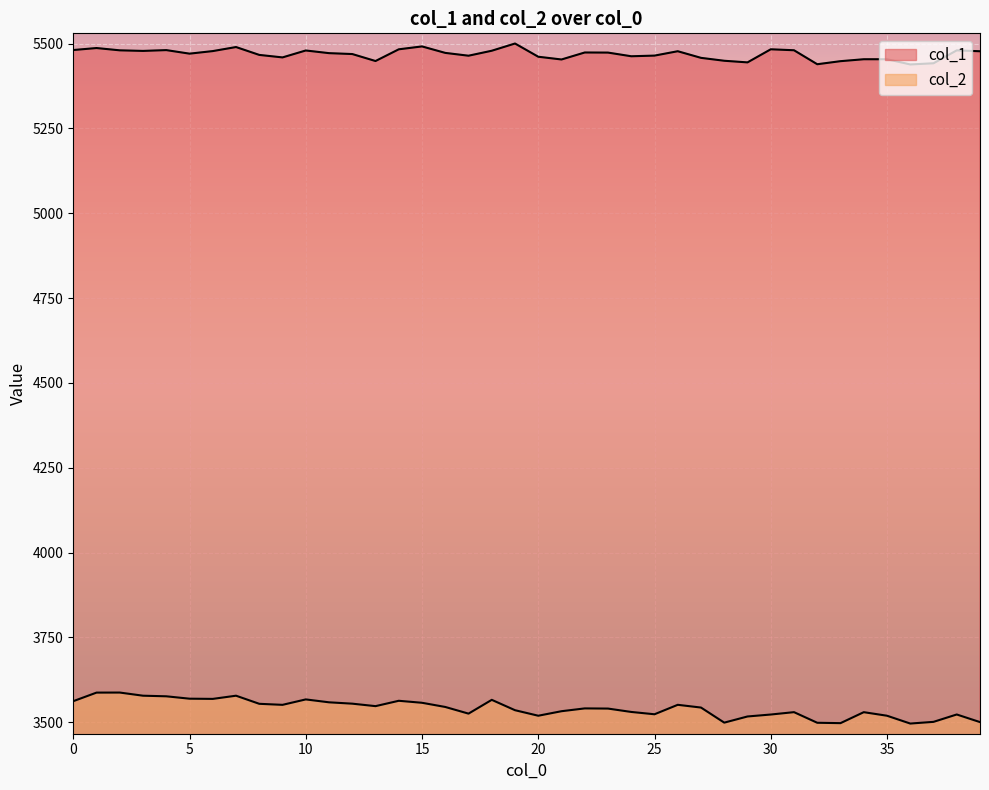

How many lines are shown in the chart?

2